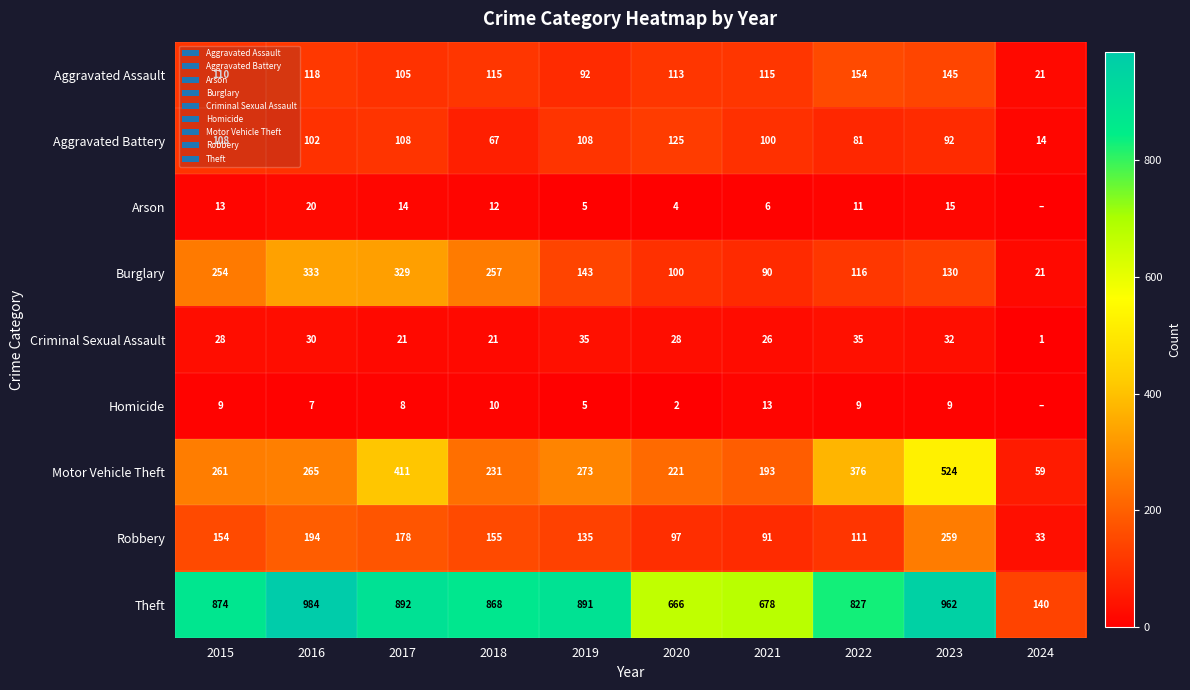

Rank the categories by Arson value from lowest to highest.

2024, 2020, 2019, 2021, 2022, 2018, 2015, 2017, 2023, 2016